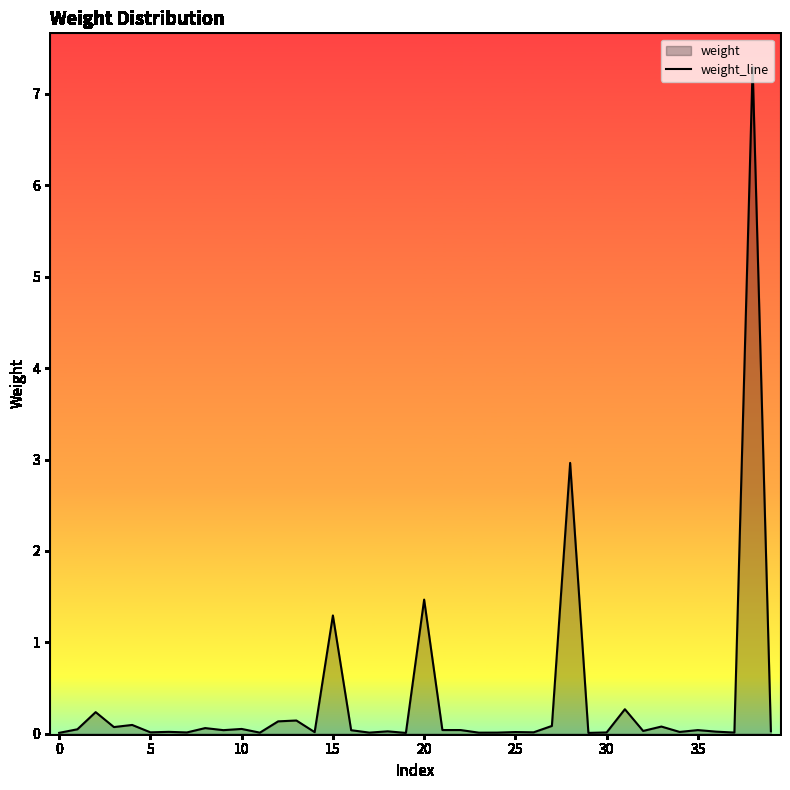

Where is the data nearest to the value 3?

28